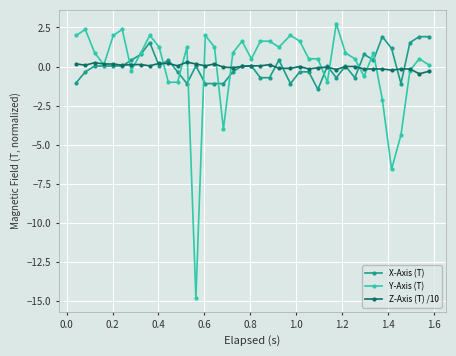

True or false: Z-Axis (T) /10 has more than 0 points higher than both neighbors.

True